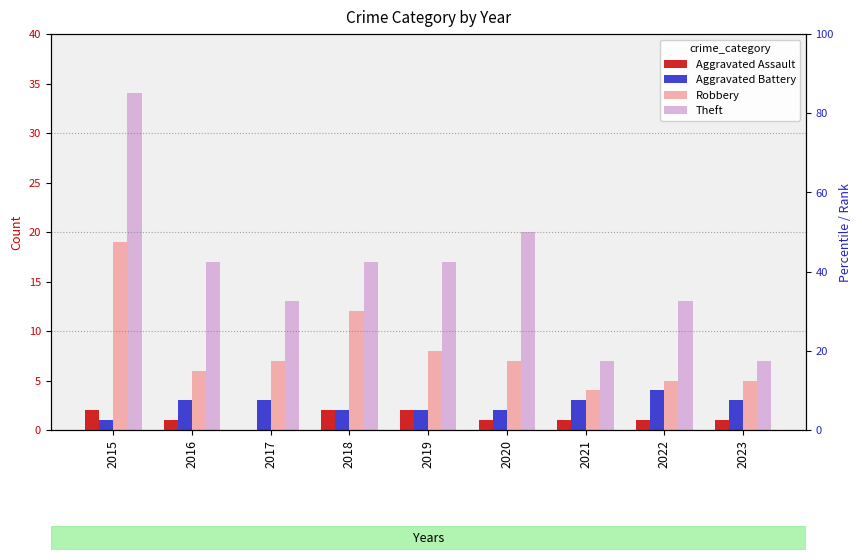

What is the difference between the second highest and minimum values in the Theft series?

13